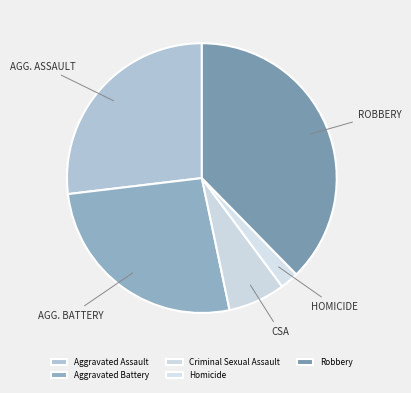

To the nearest percent, what is the combined percentage of Criminal Sexual Assault and Aggravated Battery?

33%